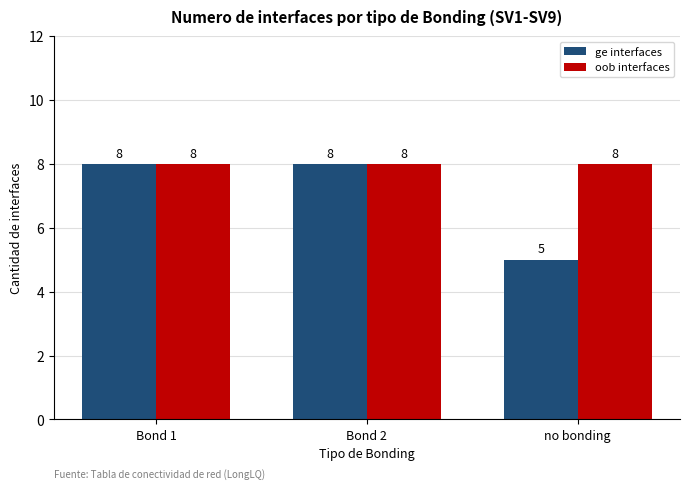

Rank the series by their average value, from highest to lowest.

oob interfaces, ge interfaces